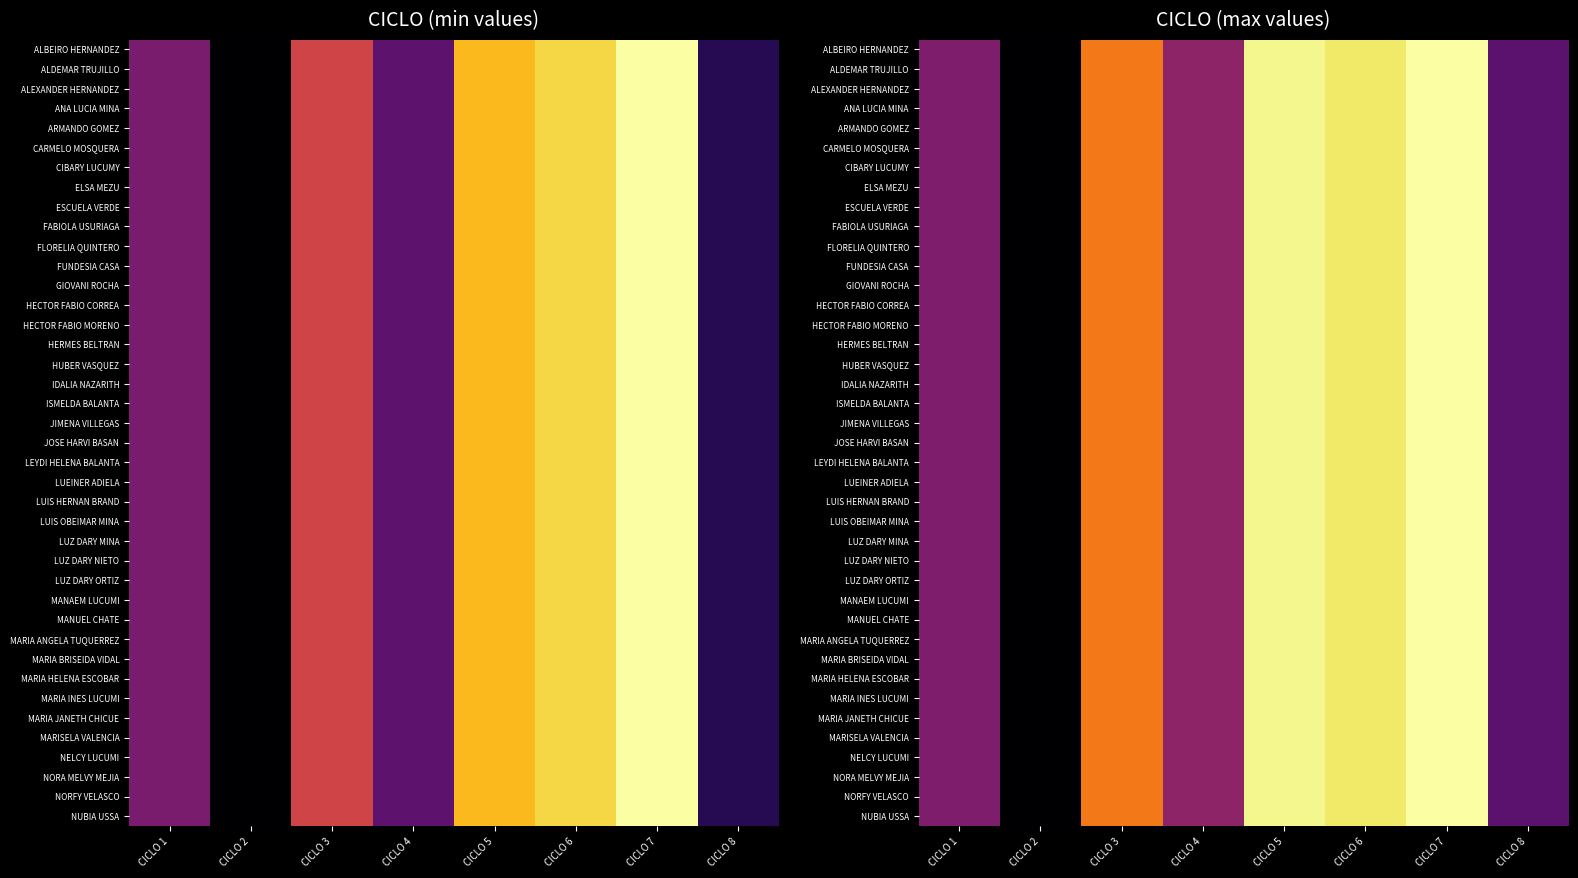

At which category does the chart reach its peak across all series?

CICLO 7